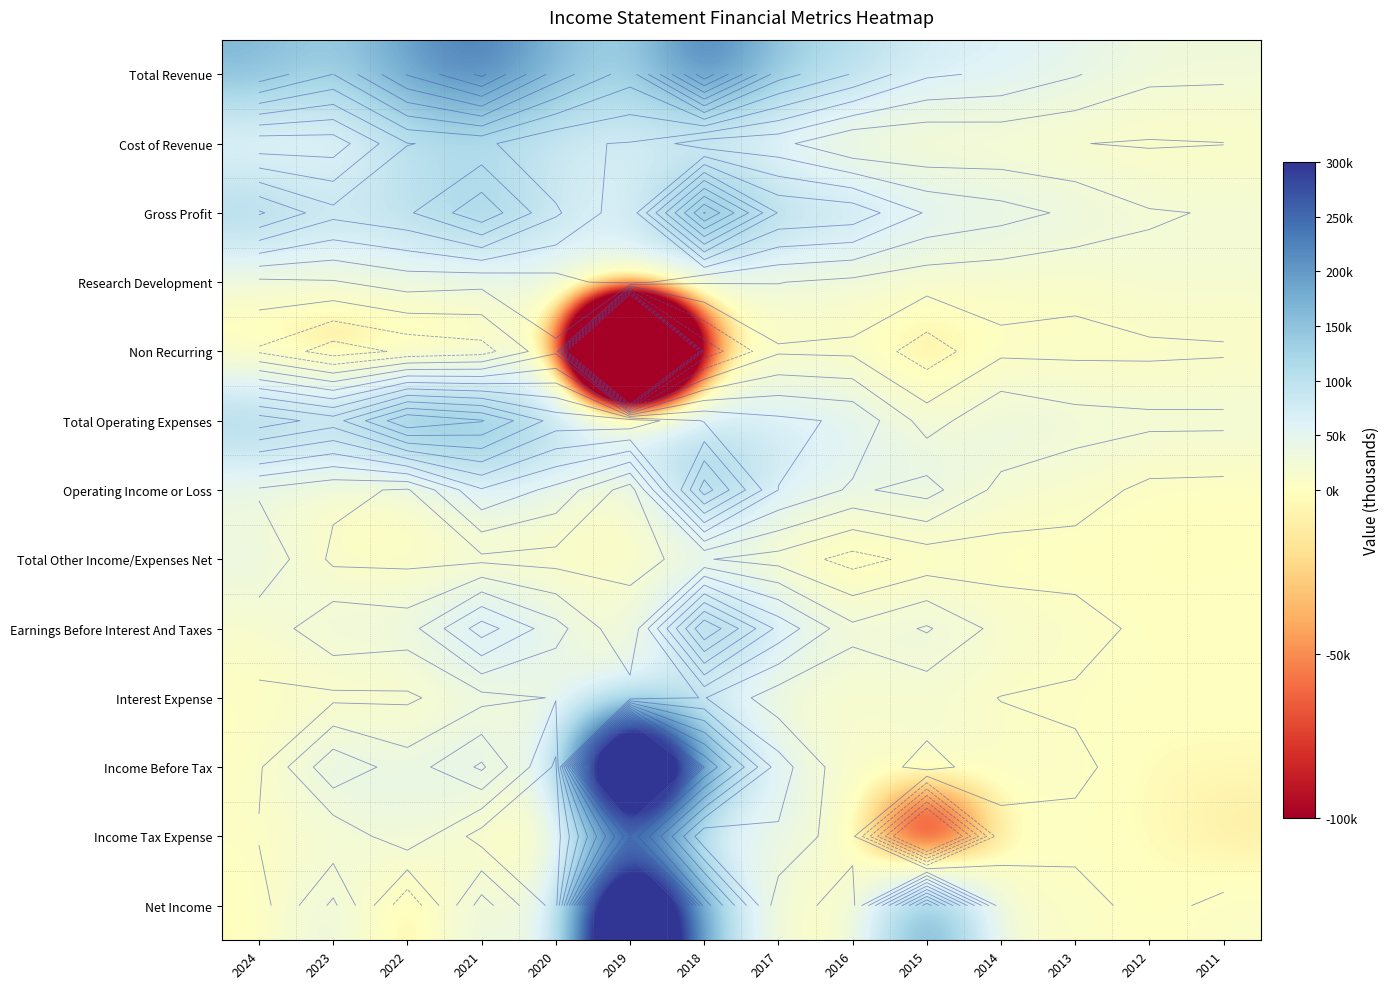

At how many categories does at least one series exceed 357726?

1